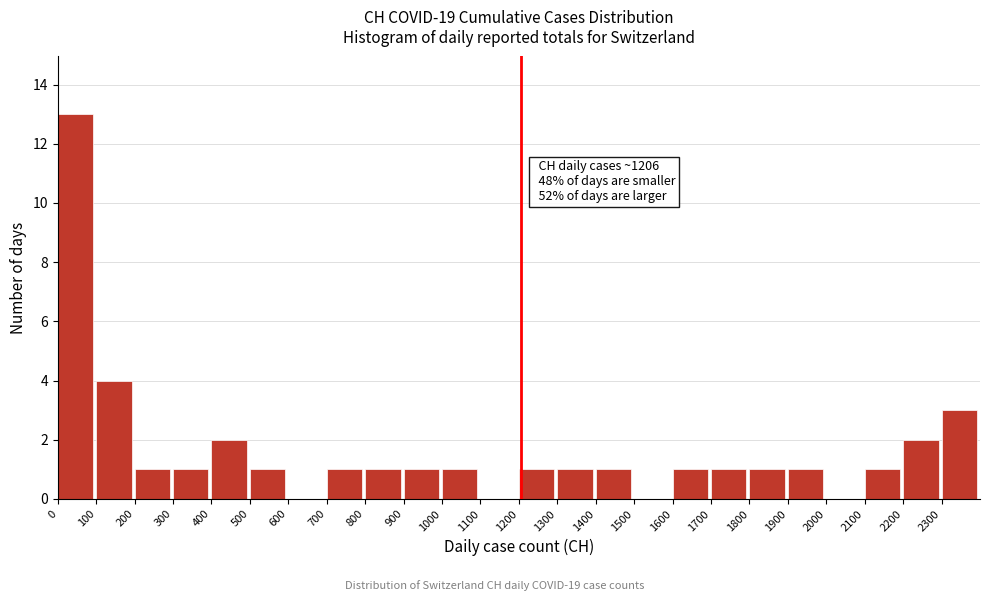

Which range on the x-axis has the tallest bar?

0 to 100